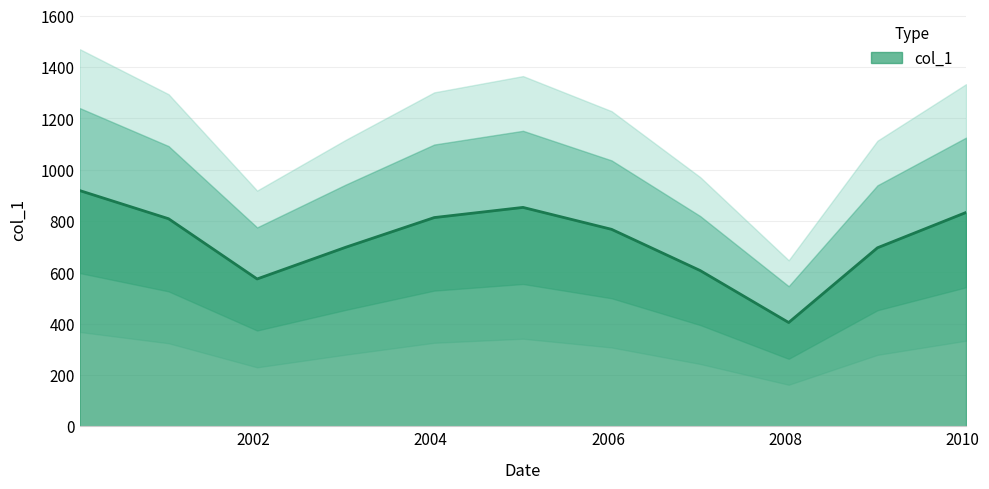

The chart shows a value of 182.9 at 2003-01-15. True or false?

False